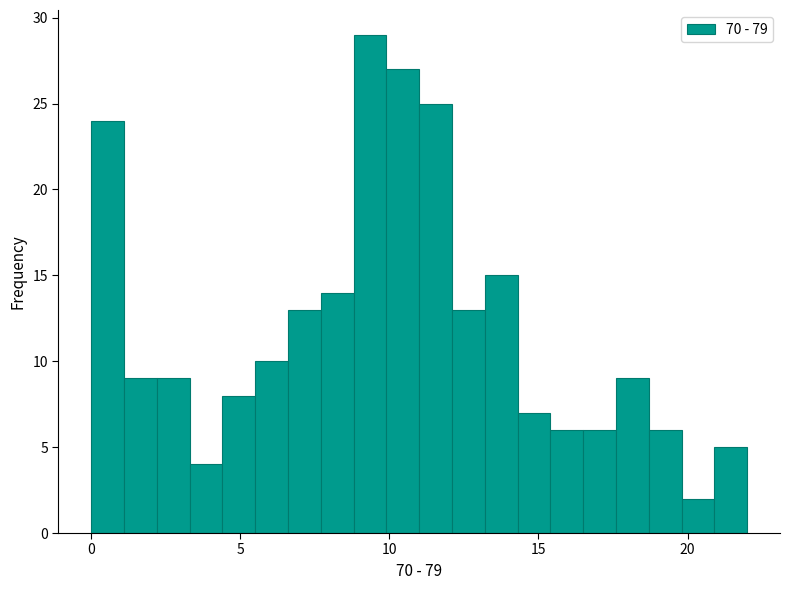

Around what value on the x-axis is the tallest bar? Give the approximate position of its centre, as read against the axis.

9.5